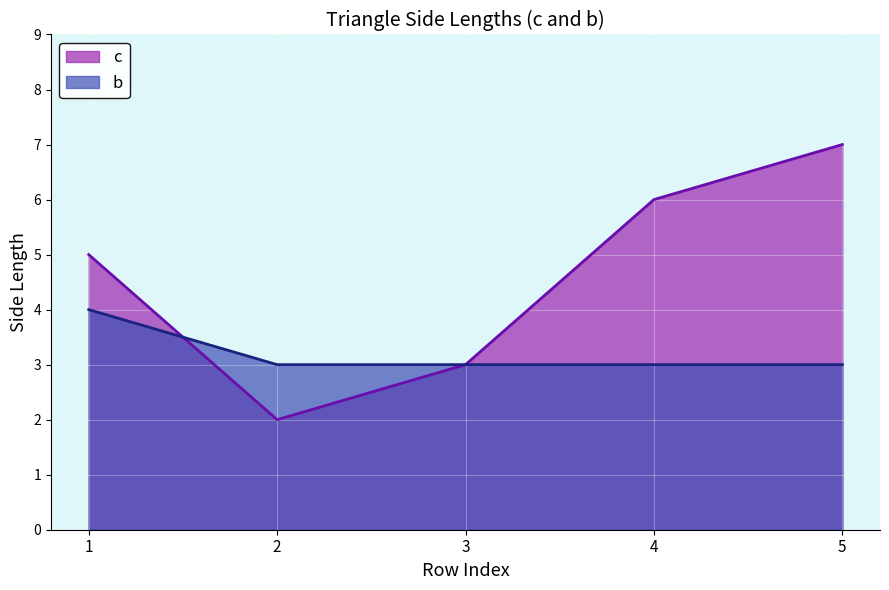

What are all the series names shown in the legend?

c, b